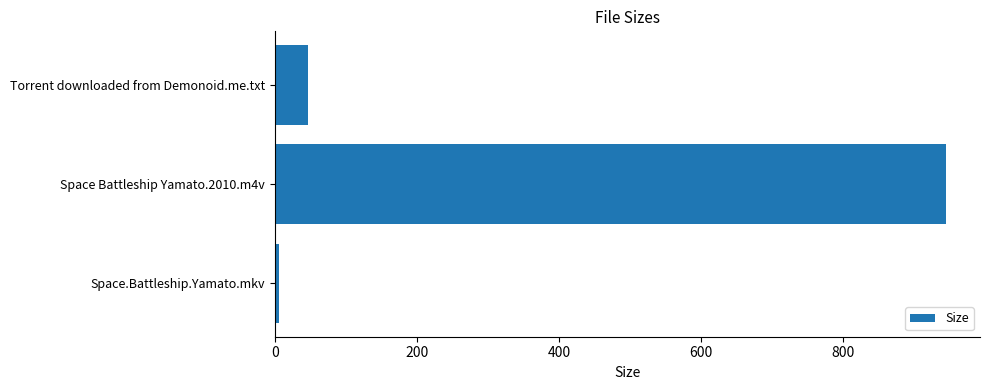

Is it true that the value at Space Battleship Yamato.2010.m4v is 945.4?

True